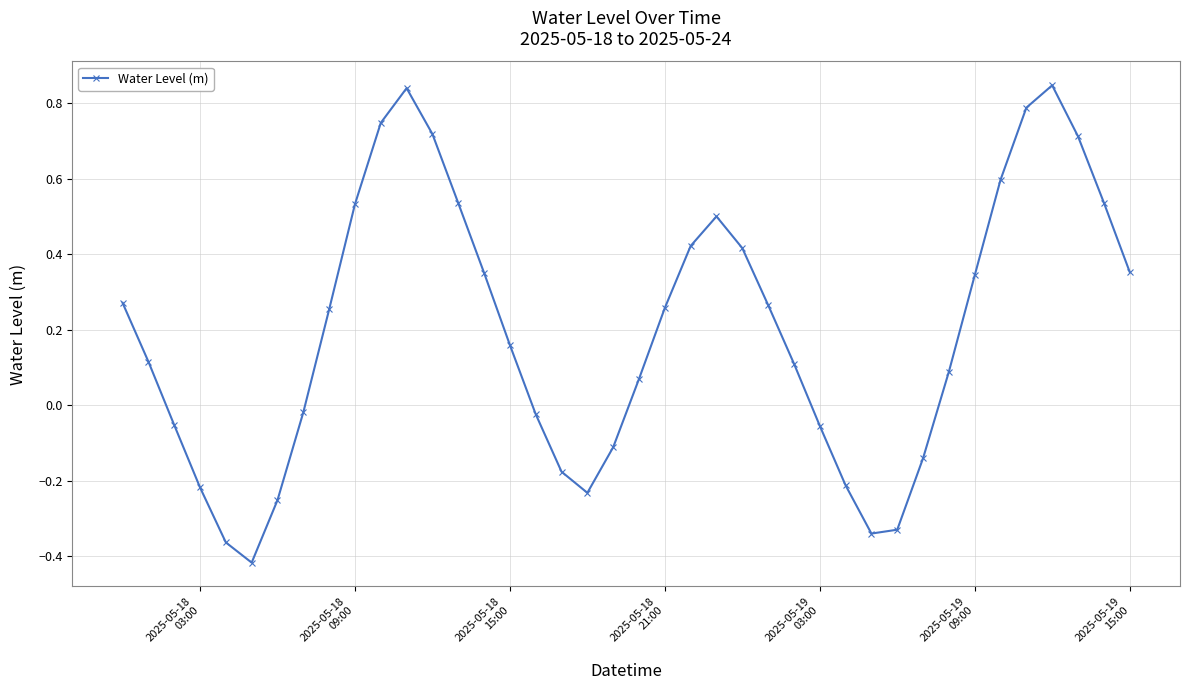

What is the difference between the maximum and minimum values?

1.3